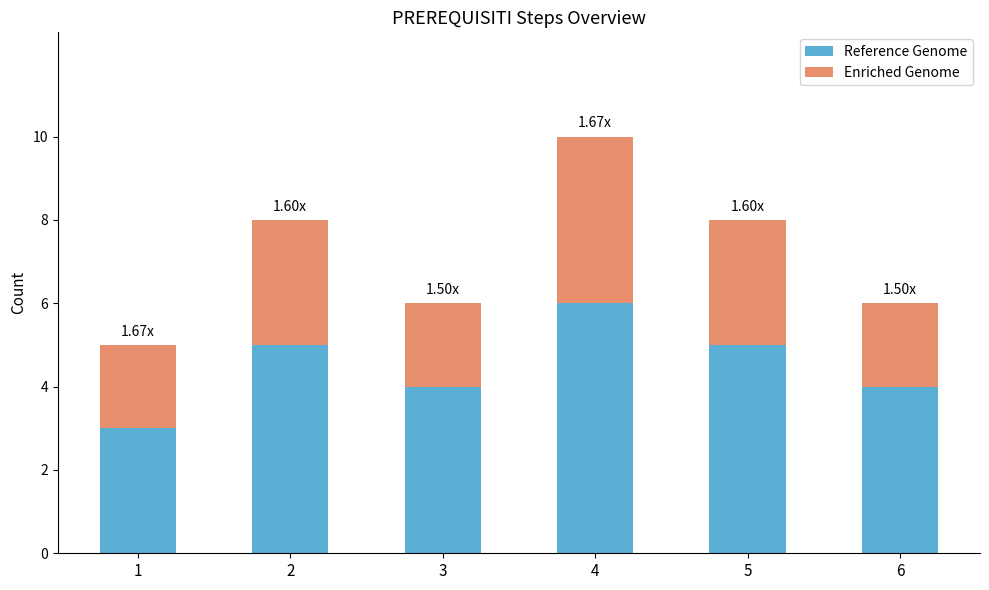

What are all the series names shown in the legend?

Reference Genome, Enriched Genome